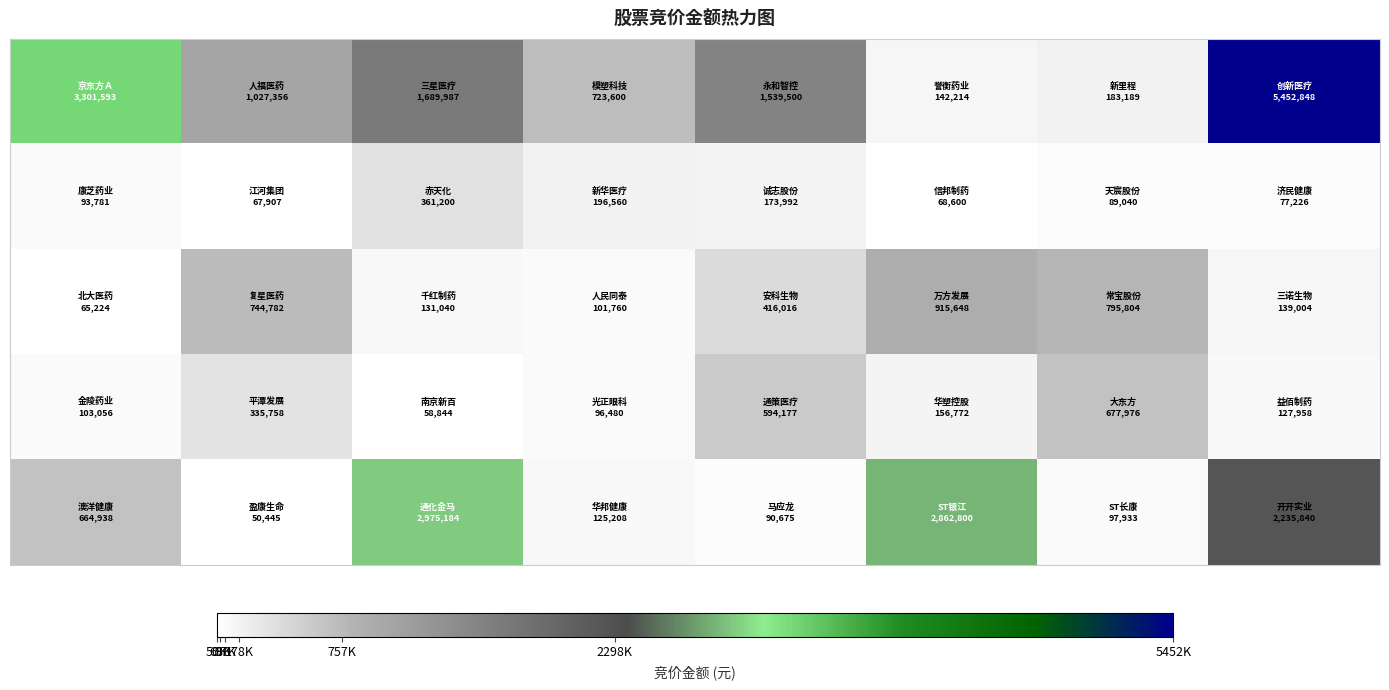

How many categories are shown in the chart?

8